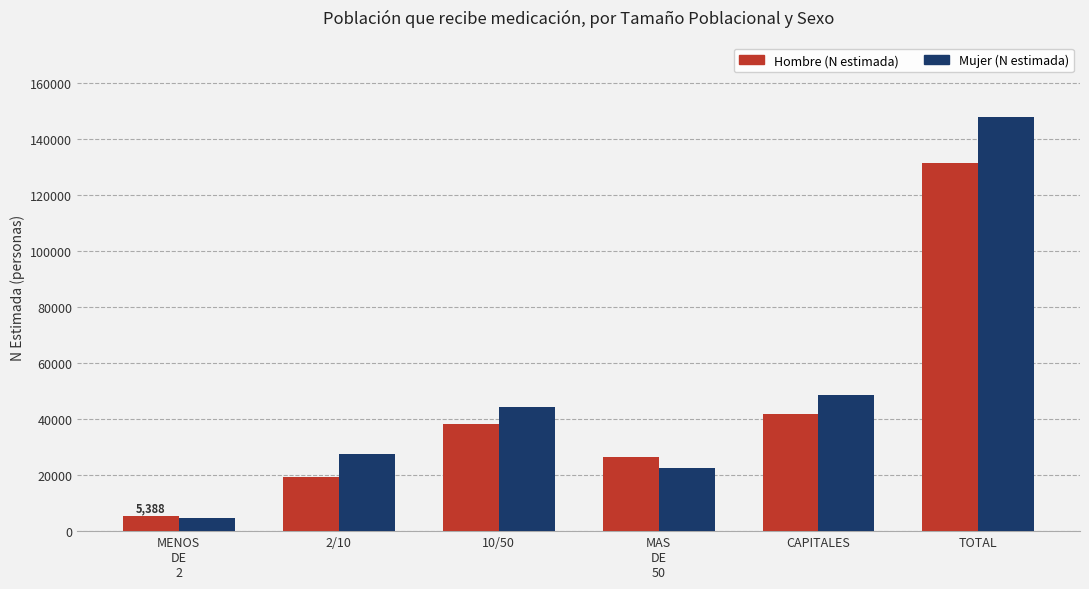

Rank the categories by Mujer (N estimada) value from lowest to highest.

MENOS
DE
2, MAS
DE
50, 2/10, 10/50, CAPITALES, TOTAL